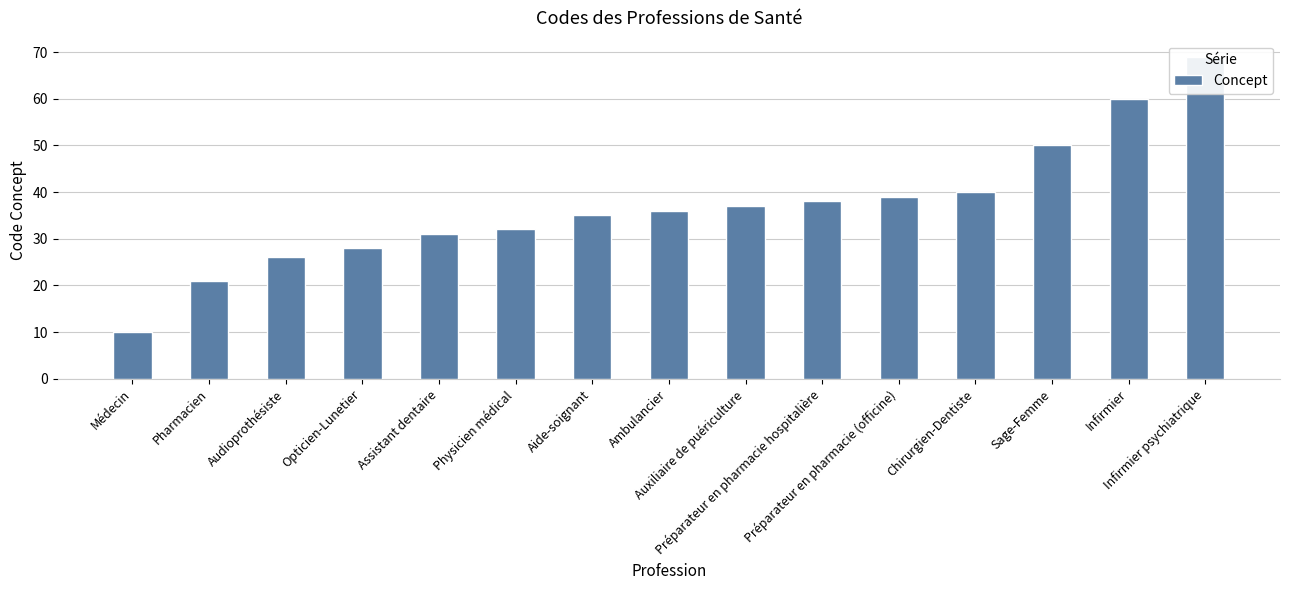

Rank the categories by value from lowest to highest.

Médecin, Pharmacien, Audioprothésiste, Opticien-Lunetier, Assistant dentaire, Physicien médical, Aide-soignant, Ambulancier, Auxiliaire de puériculture, Préparateur en pharmacie hospitalière, Préparateur en pharmacie (officine), Chirurgien-Dentiste, Sage-Femme, Infirmier, Infirmier psychiatrique